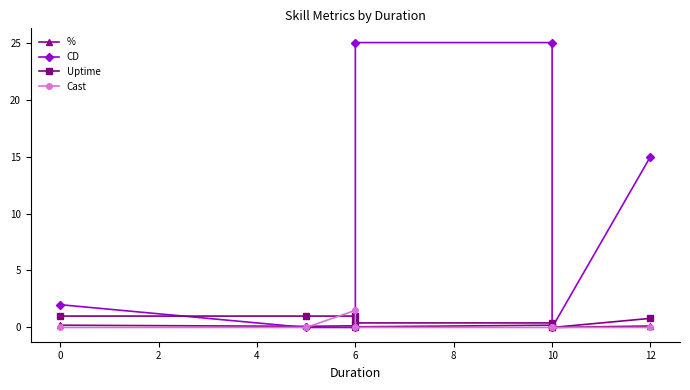

Is the value of % at 6 greater than the value of Uptime at 12?

No